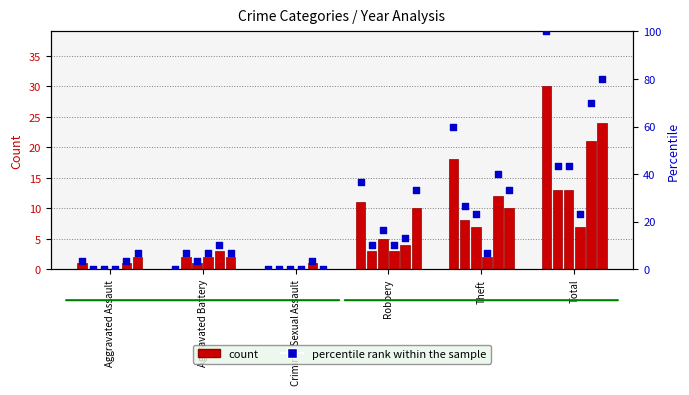

Is the value of 2017 at Theft greater than the value of 2021 at Aggravated Assault?

Yes